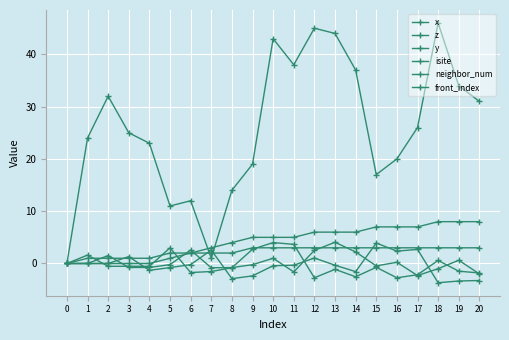

Reading left to right, list all the values displayed in this chart.

x: 0=0.0	1=0.0	2=1.5	3=-0.8	4=-0.8	5=-0.2	6=2.6	7=-0.8	8=-0.8	9=-0.2	10=1.0	11=-1.6	12=2.5	13=4.1	14=2.2	15=-0.5	16=0.2	17=-2.3	18=-1.0	19=0.6	20=-2.0
z: 0=0.0	1=1.6	2=-0.5	3=-0.5	4=-0.5	5=3.0	6=-1.7	7=-1.5	8=-0.8	9=2.7	10=4.0	11=3.7	12=-2.7	13=-1.1	14=-2.5	15=-0.7	16=-2.7	17=-2.1	18=0.6	19=-1.5	20=-1.8
y: 0=0.0	1=-0.0	2=0.0	3=1.3	4=-1.3	5=-0.8	6=-0.2	7=2.6	8=-2.9	9=-2.4	10=-0.4	11=-0.3	12=1.0	13=-0.3	14=-1.6	15=3.9	16=2.4	17=2.7	18=-3.7	19=-3.3	20=-3.3
isite: 0=0.0	1=24.0	2=32.0	3=25.0	4=23.0	5=11.0	6=12.0	7=1.0	8=14.0	9=19.0	10=43.0	11=38.0	12=45.0	13=44.0	14=37.0	15=17.0	16=20.0	17=26.0	18=46.0	19=34.0	20=31.0
neighbor_num: 0=0.0	1=1.0	2=1.0	3=1.0	4=1.0	5=2.0	6=2.0	7=2.0	8=2.0	9=3.0	10=3.0	11=3.0	12=3.0	13=3.0	14=3.0	15=3.0	16=3.0	17=3.0	18=3.0	19=3.0	20=3.0
front_index: 0=0.0	1=0.0	2=0.0	3=0.0	4=0.0	5=1.0	6=2.0	7=3.0	8=4.0	9=5.0	10=5.0	11=5.0	12=6.0	13=6.0	14=6.0	15=7.0	16=7.0	17=7.0	18=8.0	19=8.0	20=8.0